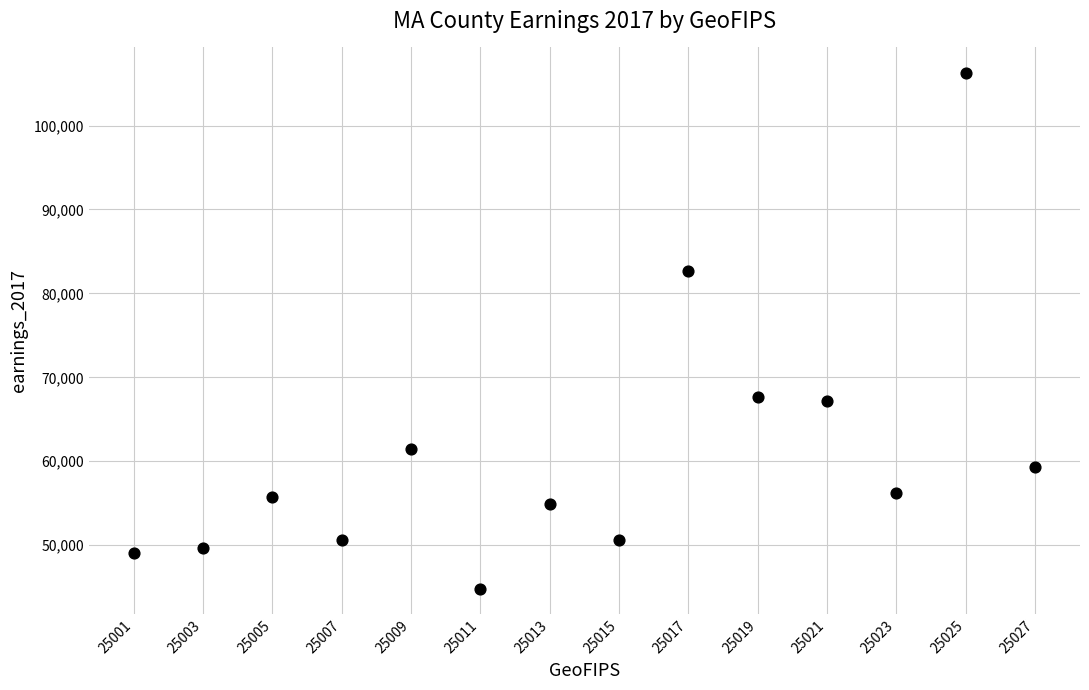

What is the range of Y values (max minus min)?

61400